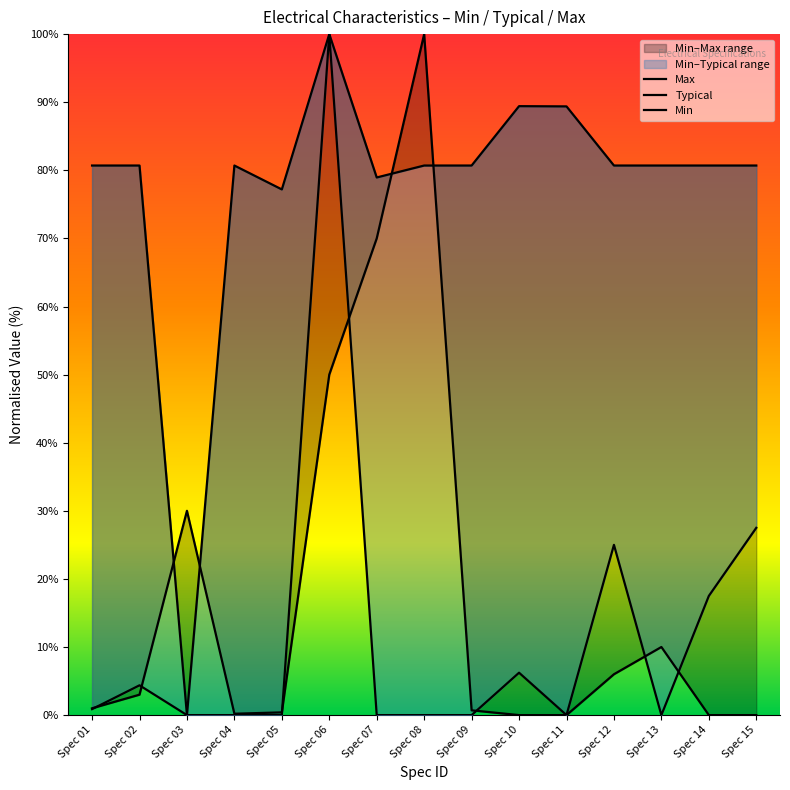

The value of Min at Spec 09 is 80.7. True or false?

True